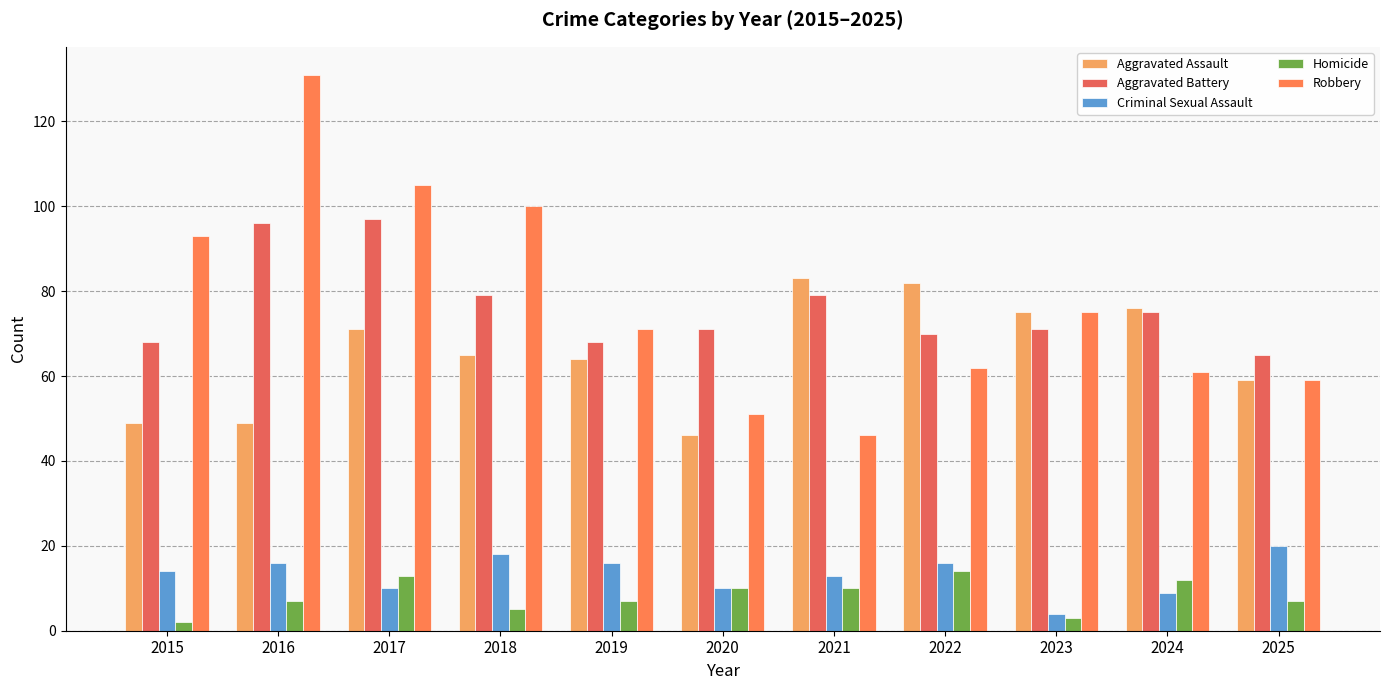

Does the chart contain any negative values?

No